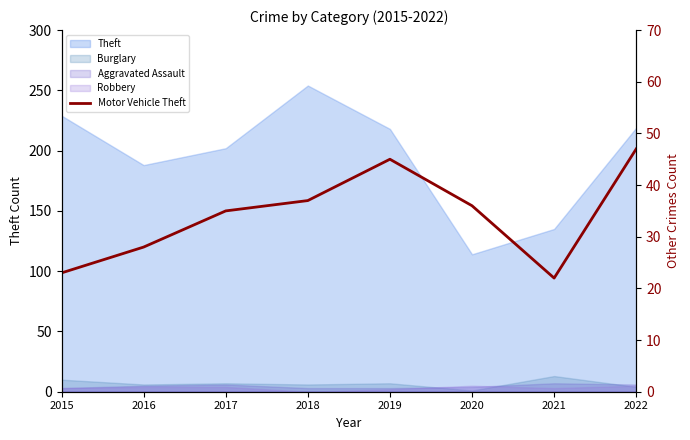

True or false: the data has more than 2 interior local peaks.

False